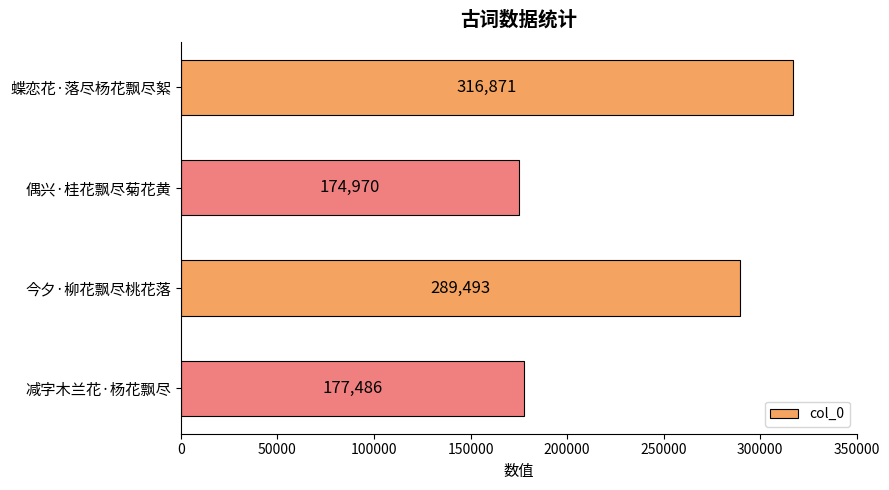

The chart shows a value of 177486 at 减字木兰花·杨花飘尽. True or false?

True